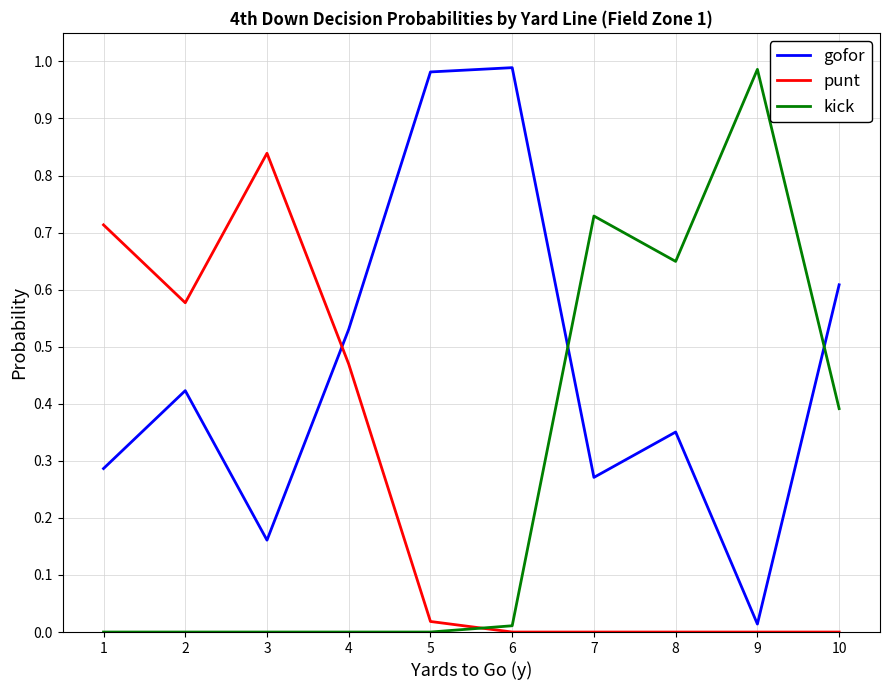

The gofor series shows 0.3 at 3. True or false?

False